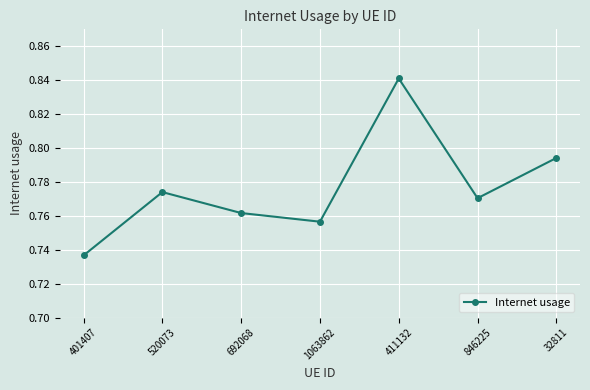

Rank the categories by value from lowest to highest.

401407, 1063862, 692068, 846225, 520073, 32811, 411132